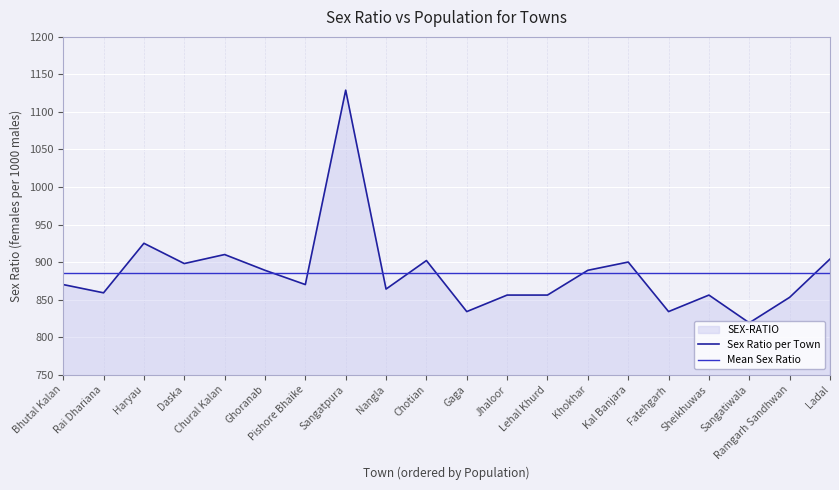

Reading left to right, list all the values displayed in this chart.

Sex Ratio per Town: 870.0	859.0	925.0	898.0	910.0	889.0	870.0	1129.0	864.0	902.0	834.0	856.0	856.0	889.0	900.0	834.0	856.0	819.0	853.0	904.0
Mean Sex Ratio: 885.9	885.9	885.9	885.9	885.9	885.9	885.9	885.9	885.9	885.9	885.9	885.9	885.9	885.9	885.9	885.9	885.9	885.9	885.9	885.9